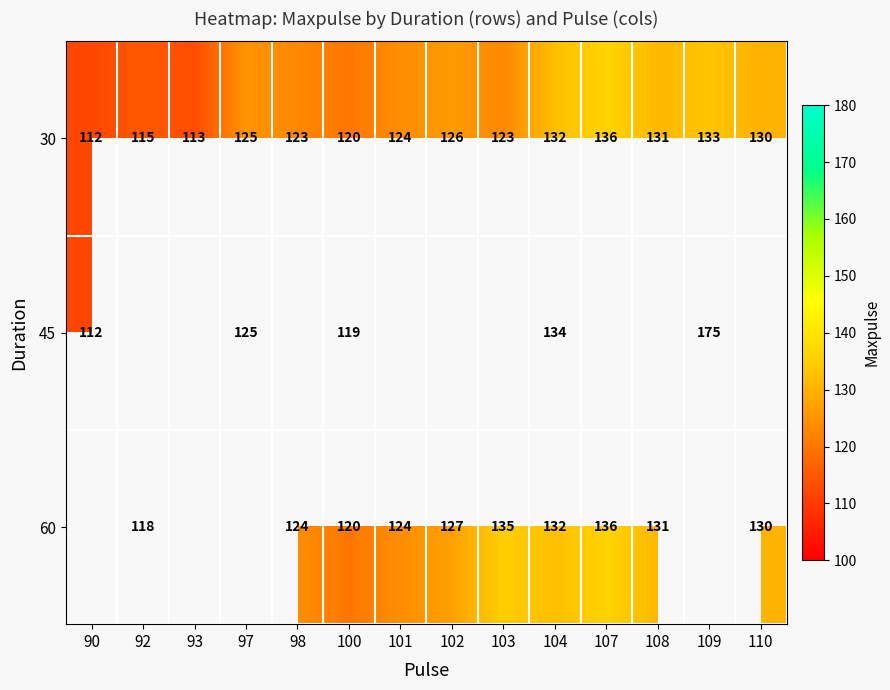

What is the greatest value displayed?

175.0